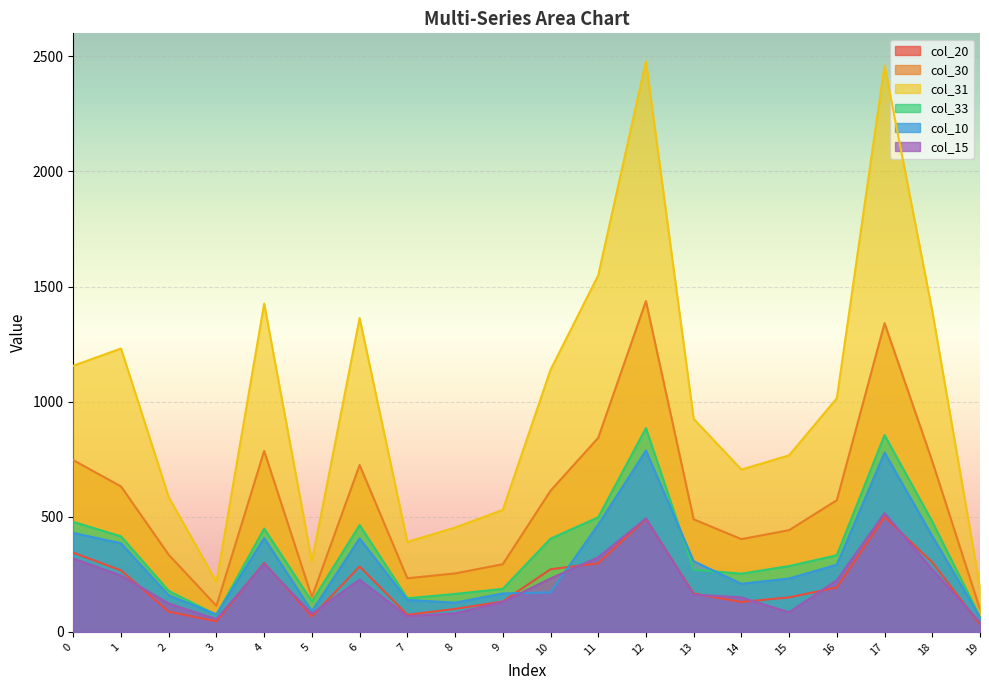

True or false: col_33 and col_15 cross at least once.

False